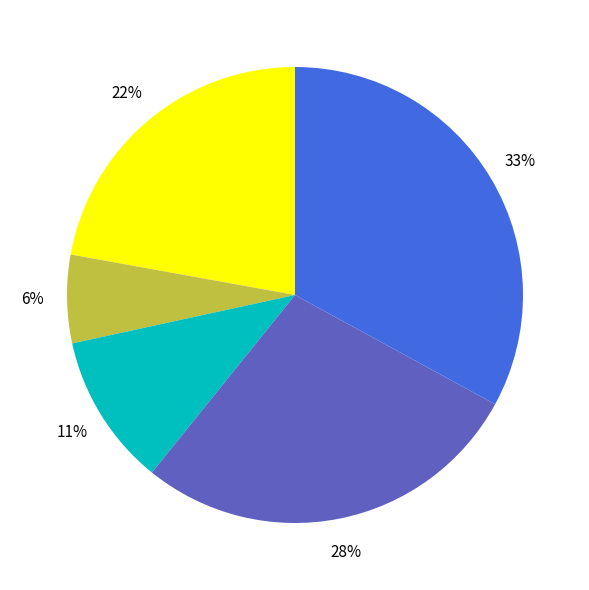

To the nearest percent, what is the difference between the largest and smallest slice percentages?

27%